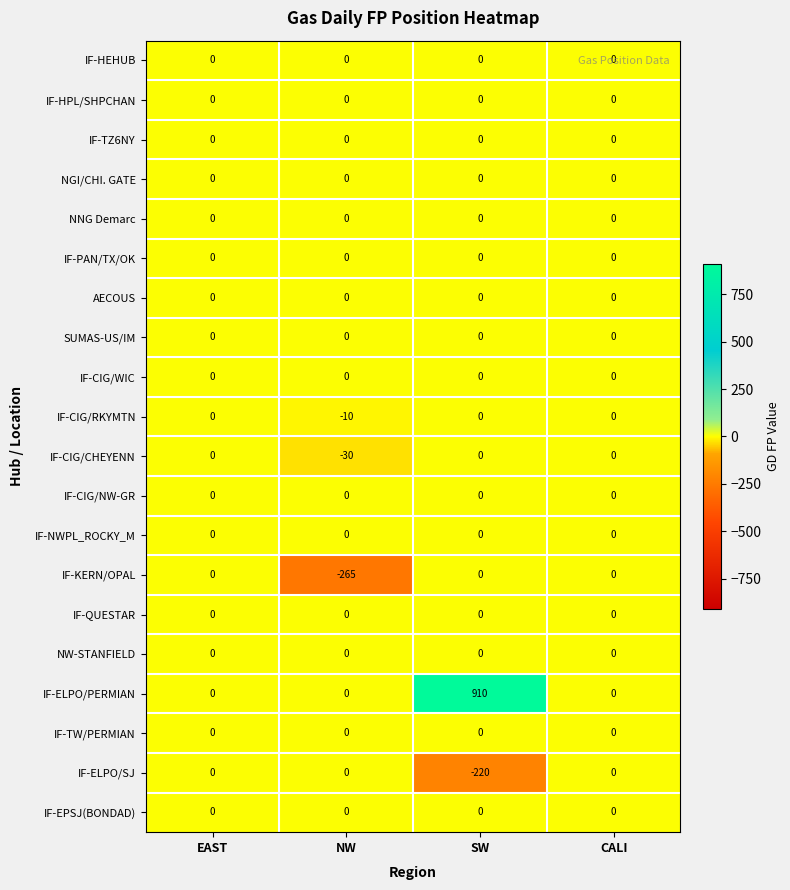

Which series has the largest total across all categories?

IF-ELPO/PERMIAN